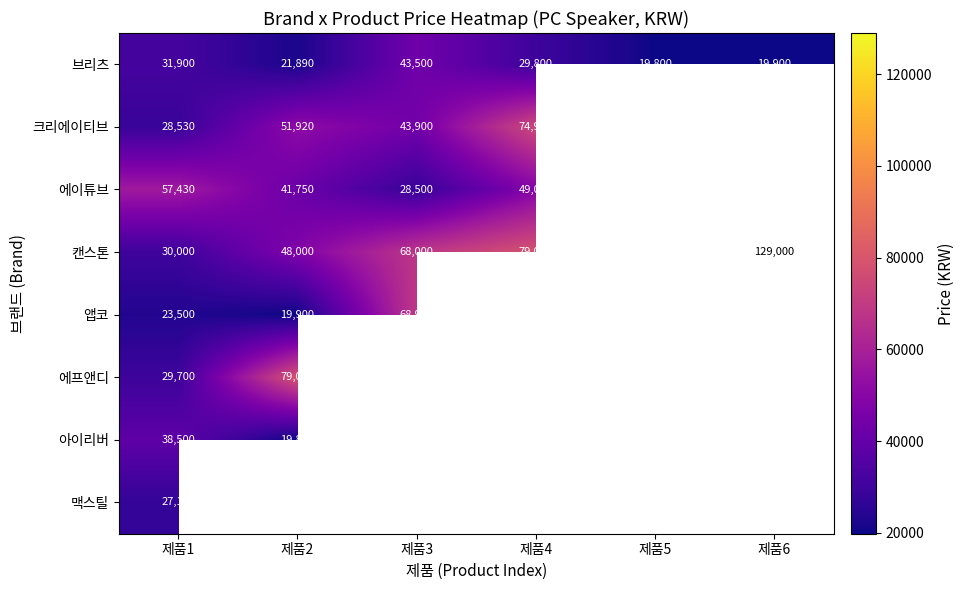

What is the average value of the 캔스톤 series?

64833